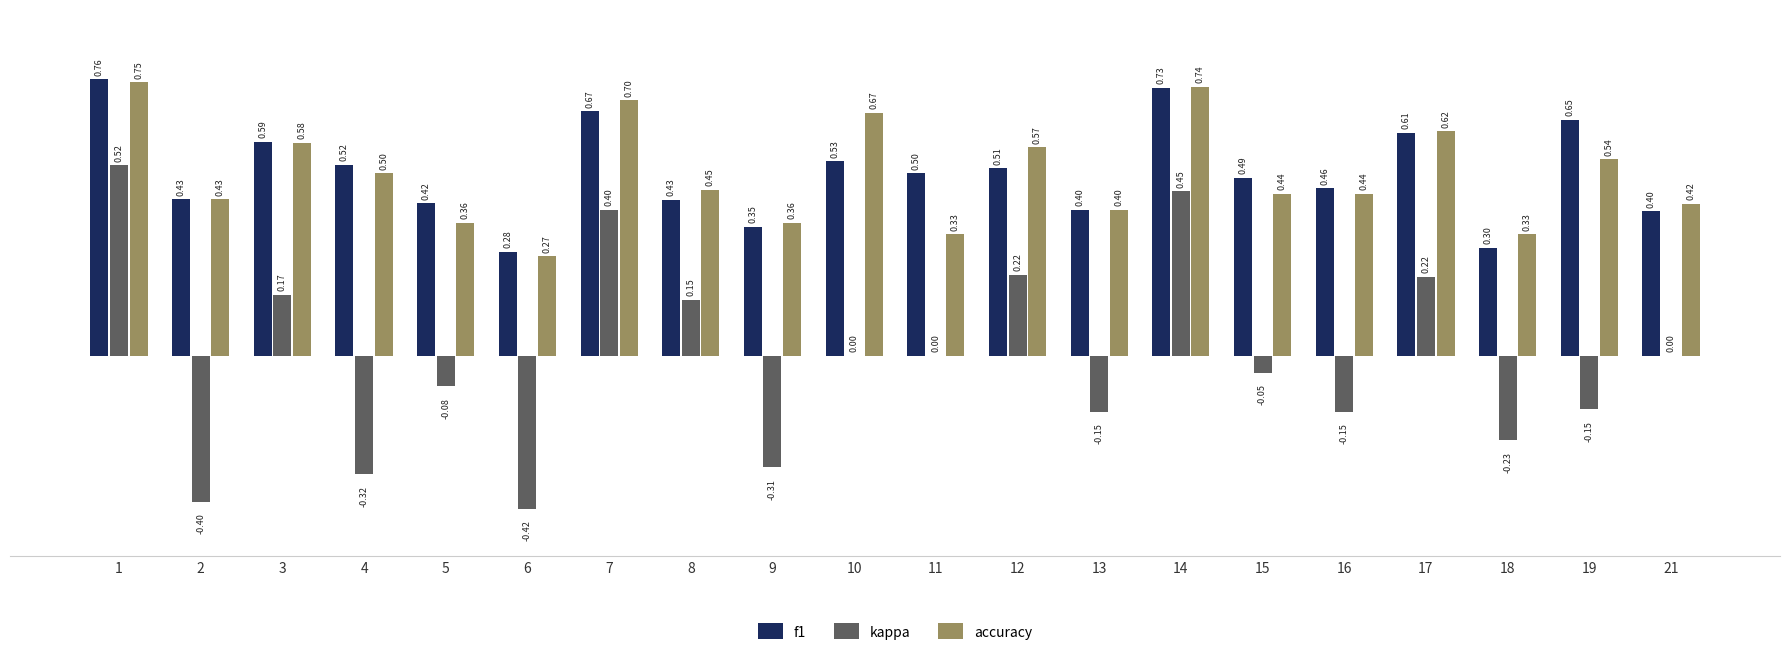

Which series changed the most between 3 and 16?

kappa